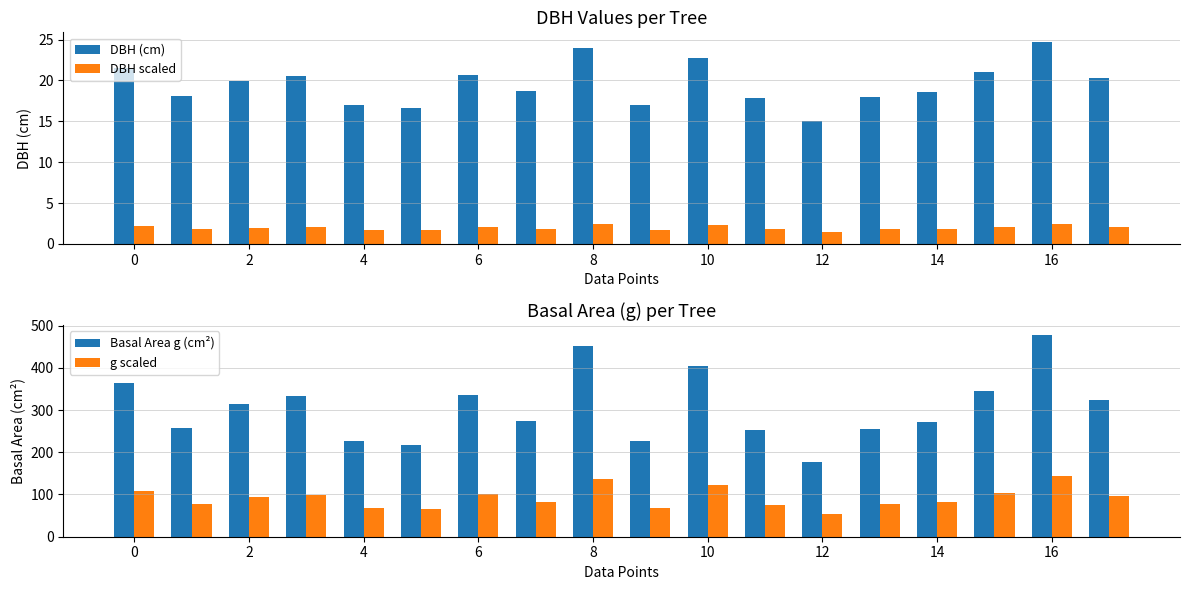

Count the number of data series in this chart.

4